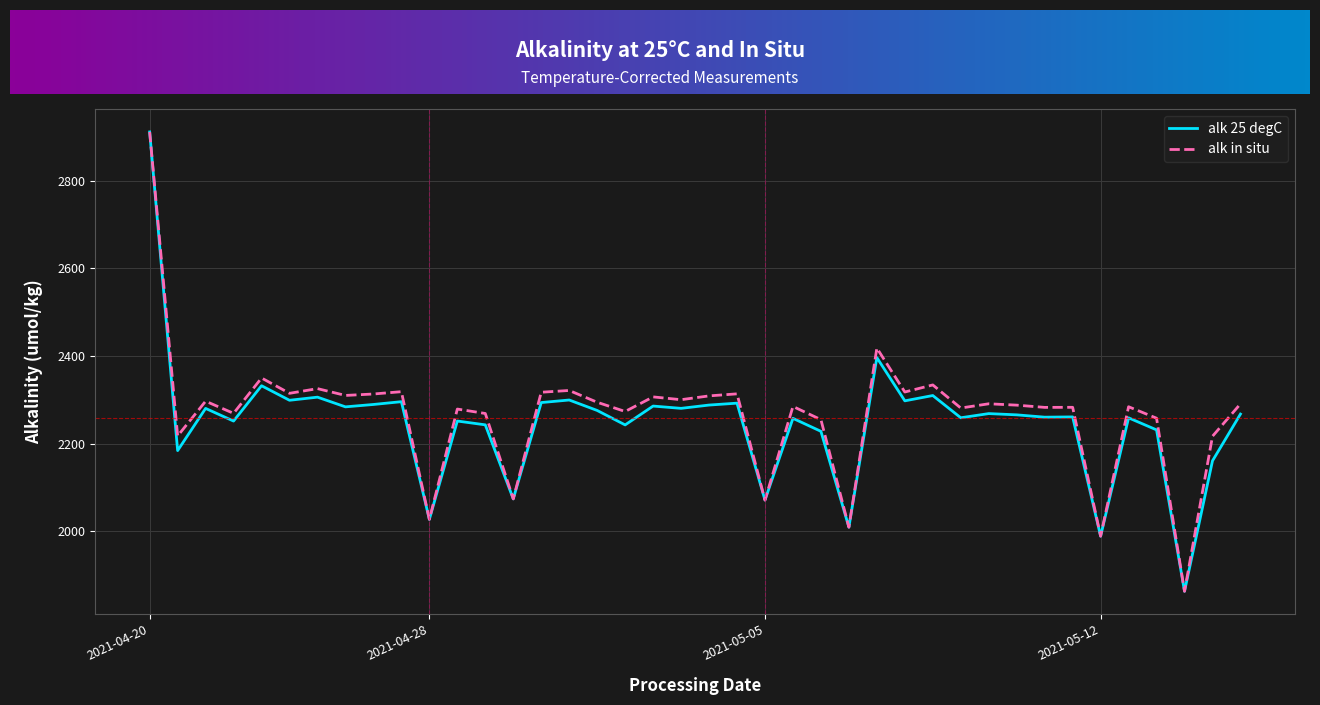

What is the lowest value of the alk in situ series?

1863.7